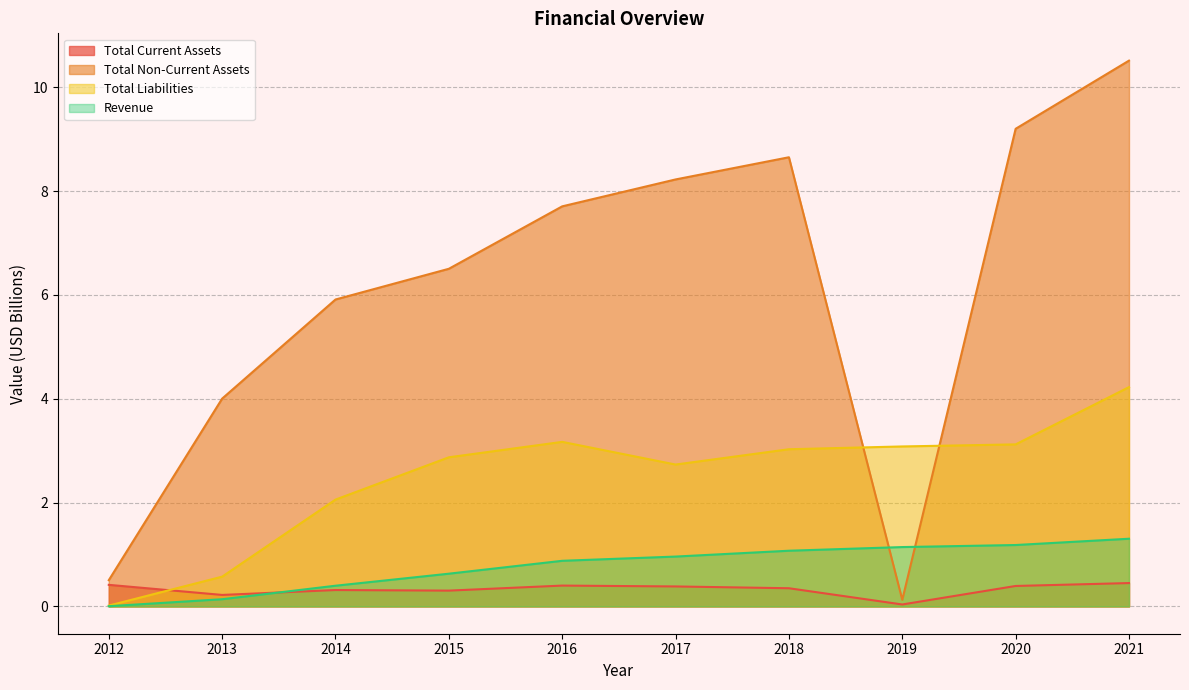

What is the value of the Total Liabilities point at the 8th from the left?

3.1